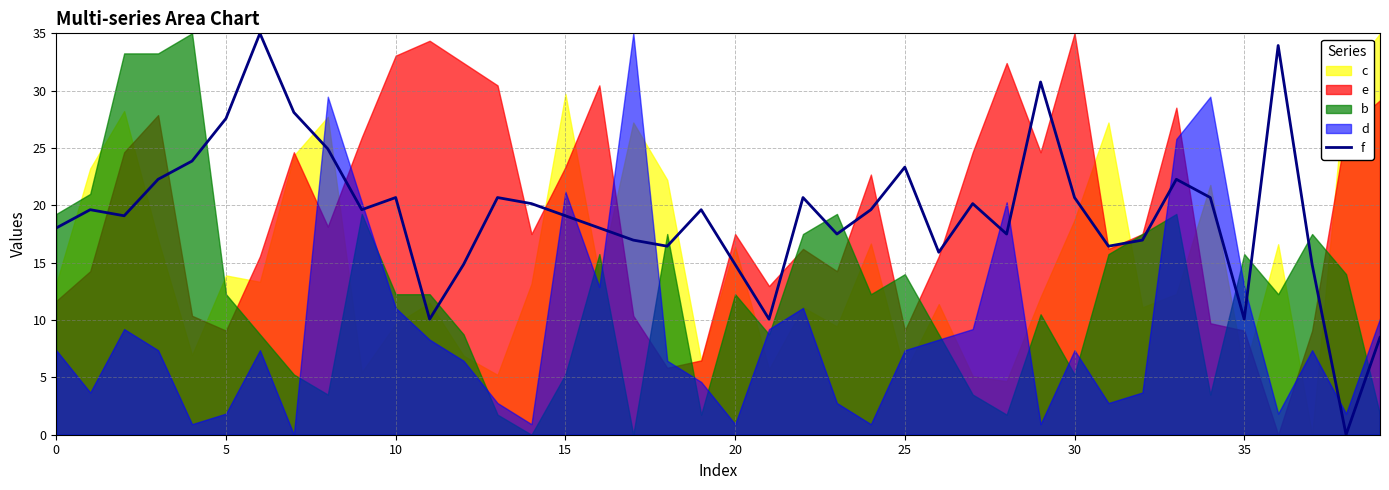

Is it true that f equals 26.1 at 20?

False